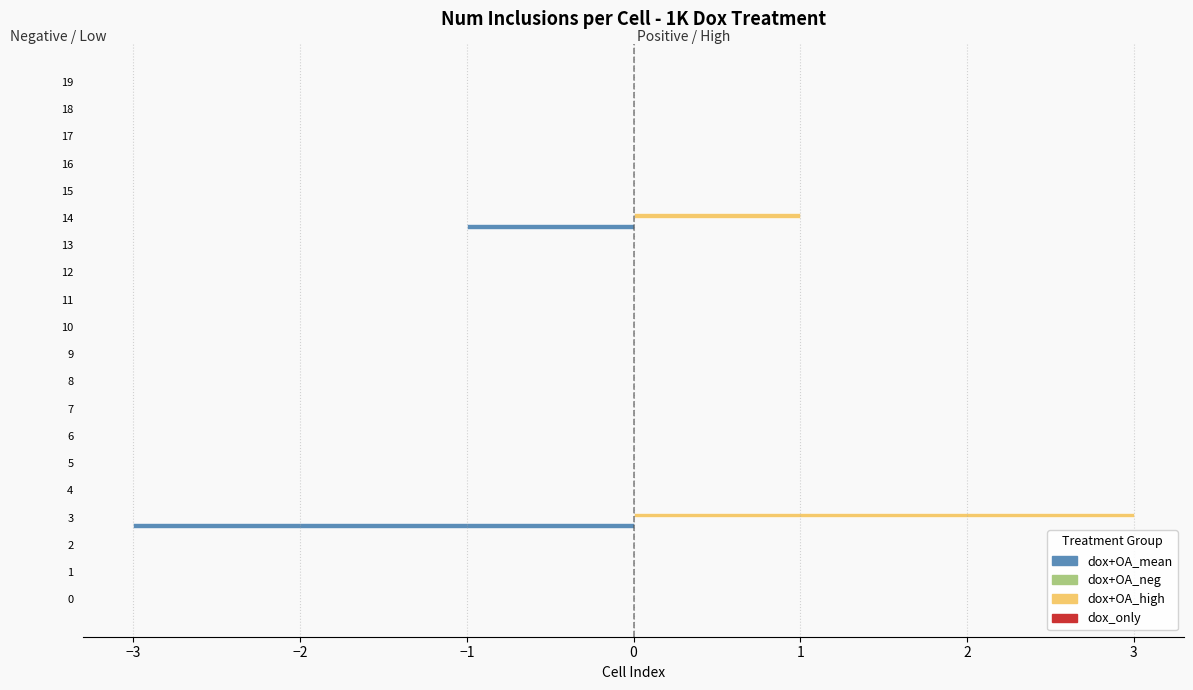

Which series has the largest total across all categories?

dox+OA_high